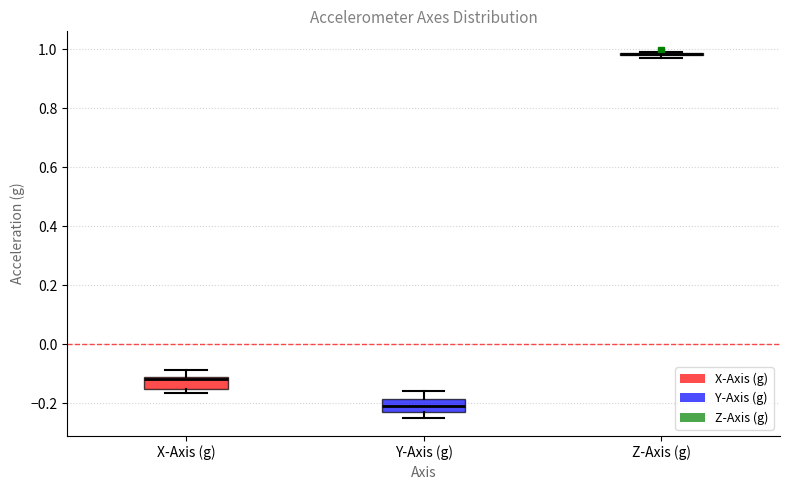

Reading left to right, transcribe this box plot: for each box, give where its median line is, the range the box spans, and where its two whiskers end, as read against the y-axis. The values are not printed on the chart, so give them approximately, as read against the axis.

X-Axis (g): median -0.12 (just below the box's upper edge), box -0.16 to -0.12, whiskers -0.16 (just below the box's lower edge) to -0.08
Y-Axis (g): median -0.22 (inside the box), box -0.22 to -0.18, whiskers -0.24 to -0.16
Z-Axis (g): box collapsed to a line at 0.98, whiskers 0.96 to 1.00